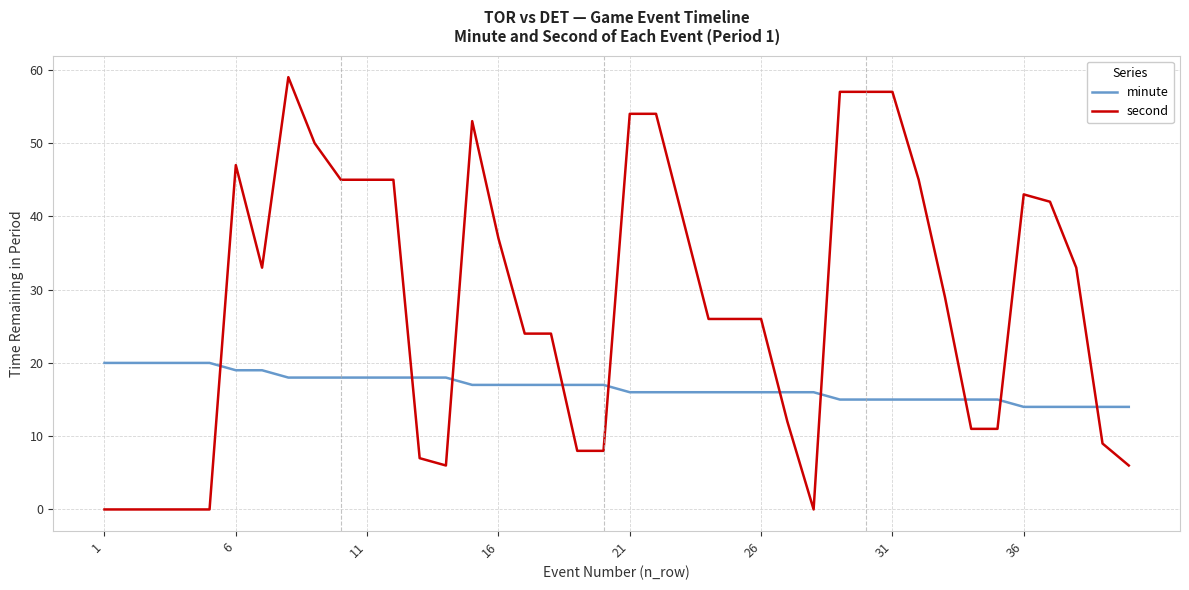

Rank the series by their average value, from lowest to highest.

minute, second